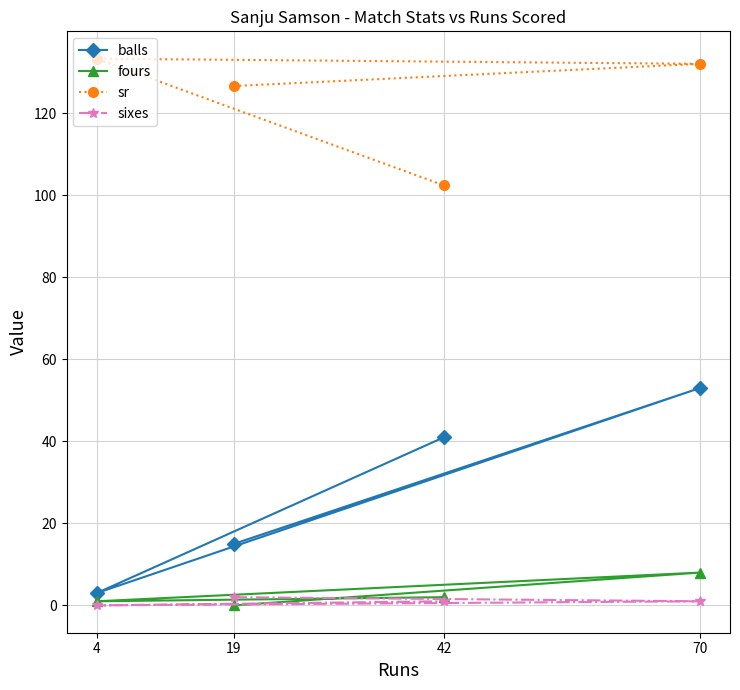

The sr series shows 126.7 at 19. True or false?

True